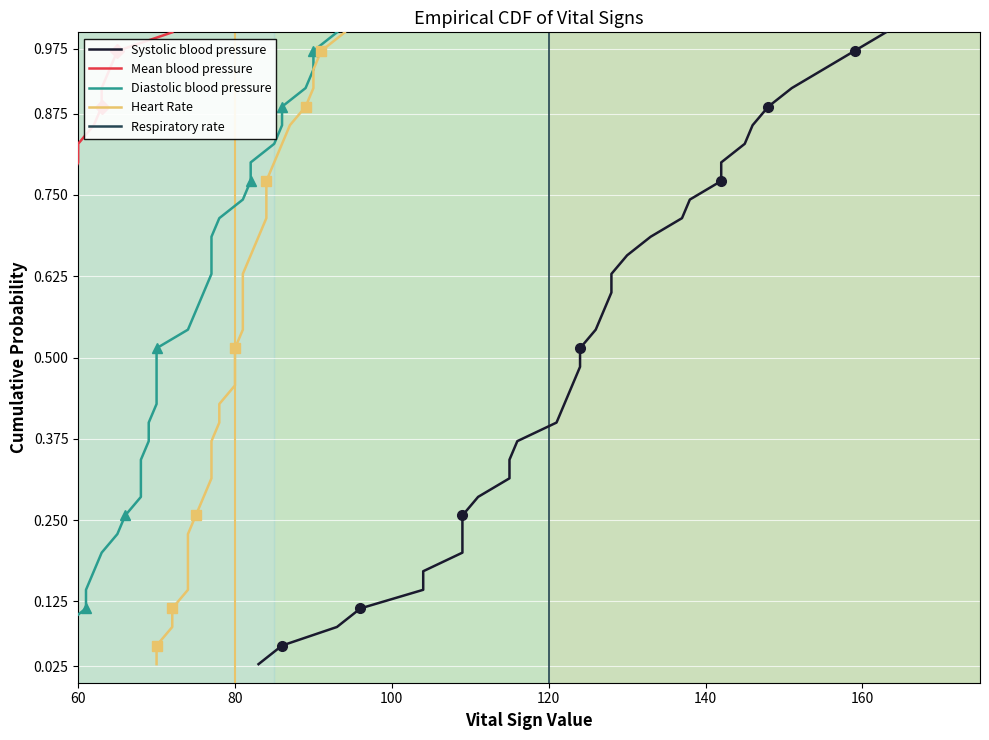

Between 34 and 18, which is larger?

34